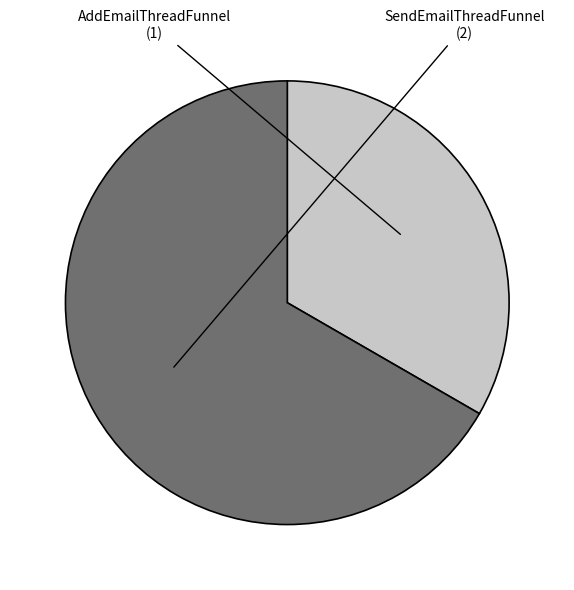

Which slice represents more than half of the pie?

SendEmailThreadFunnel